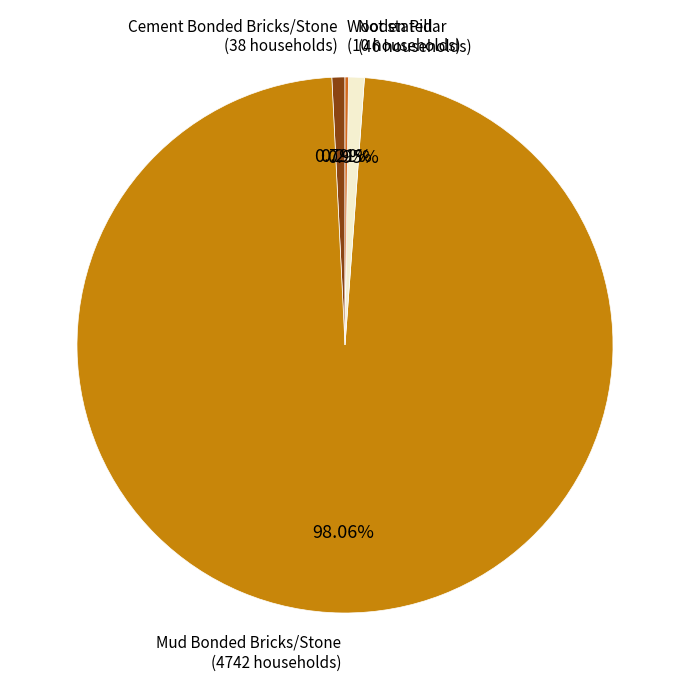

To the nearest percent, what is the average slice percentage?

25%